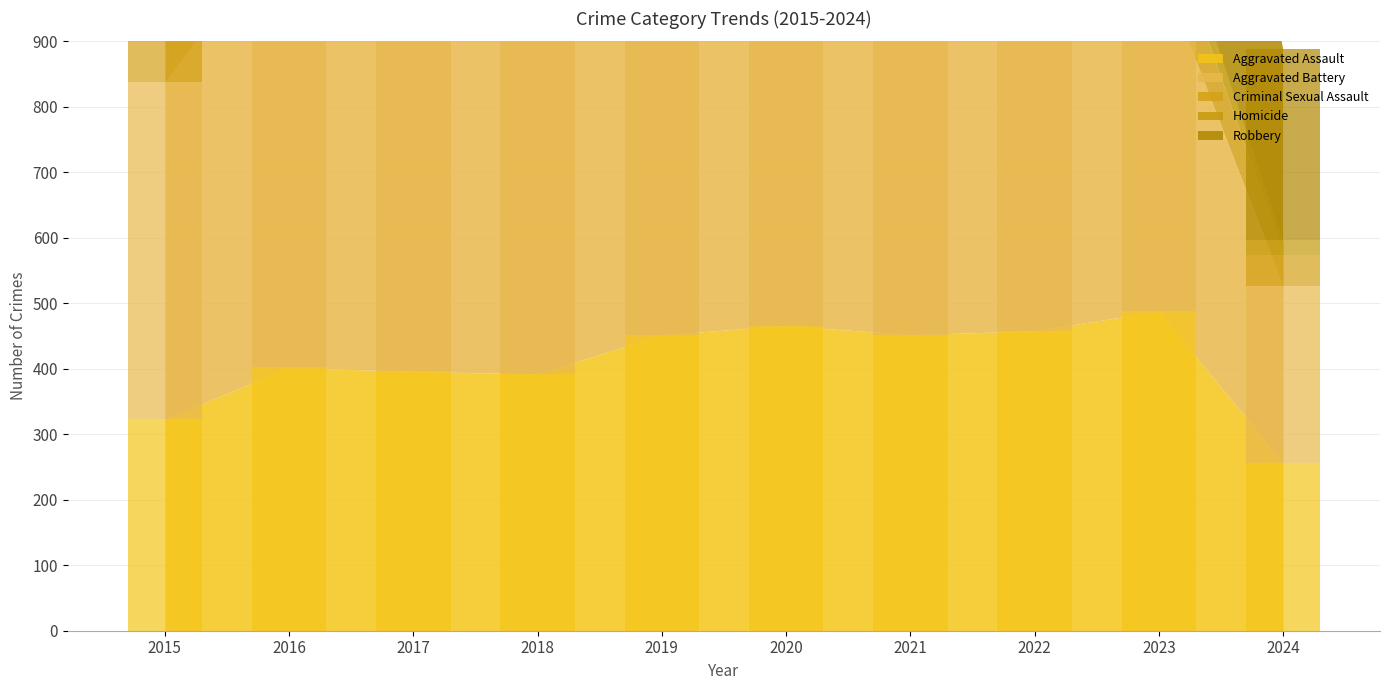

How many bars are there in each group?

5